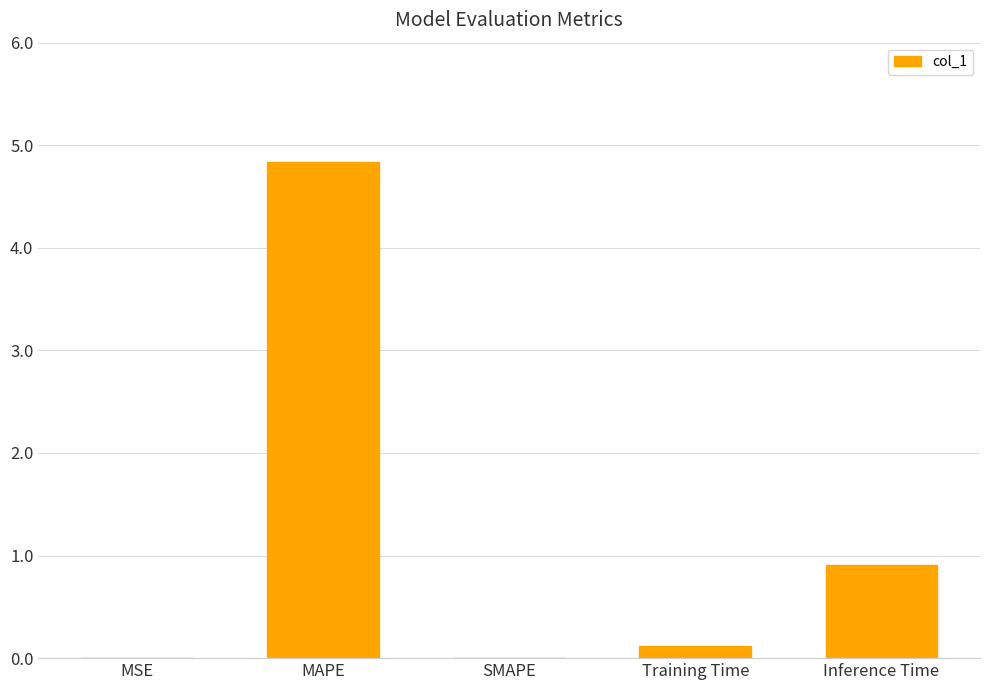

What is the greatest value displayed?

4.8